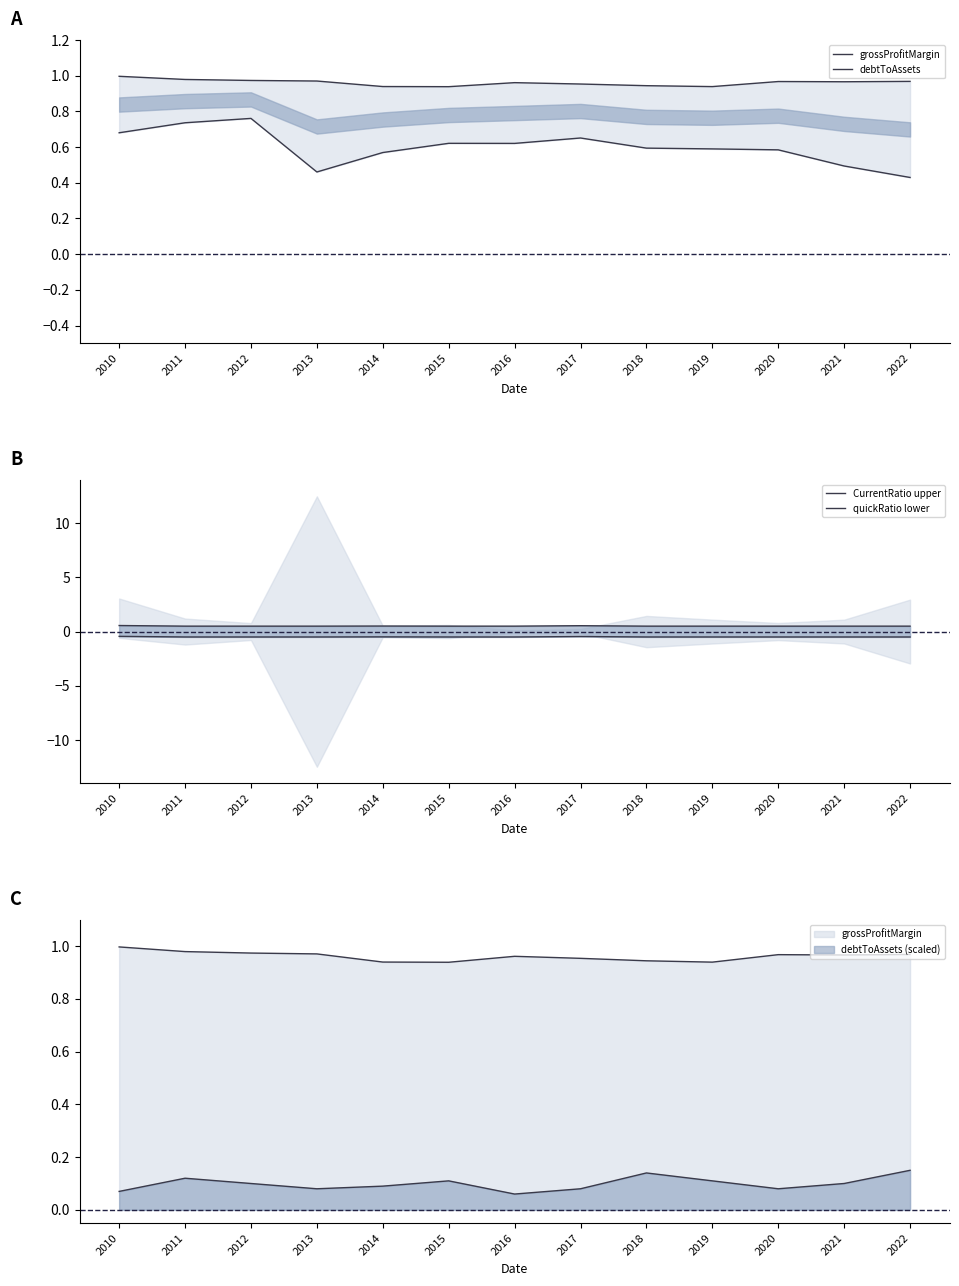

Which category has the highest value across all series?

2010